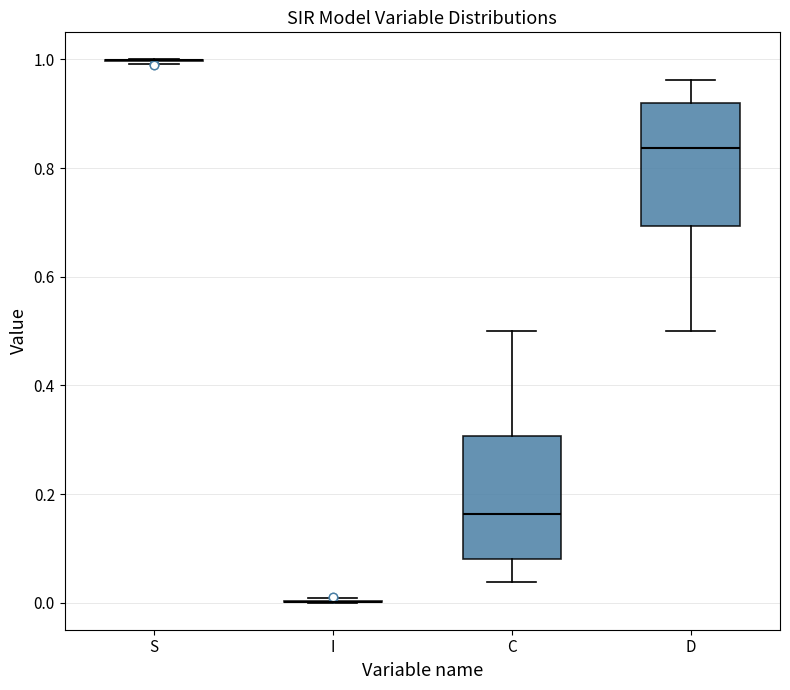

Reading left to right, read every box against the y-axis: the position of its median line, the range the box covers, and the ends of its whiskers. The values are not printed on the chart, so give them approximately, as read against the axis.

S: box collapsed to a line at 1.00, whiskers 1.00 to 1.00
I: box collapsed to a line at 0.00, whiskers 0.00 to 0.00
C: median 0.16, box 0.08 to 0.30, whiskers 0.04 to 0.50
D: median 0.84, box 0.70 to 0.92, whiskers 0.50 to 0.96